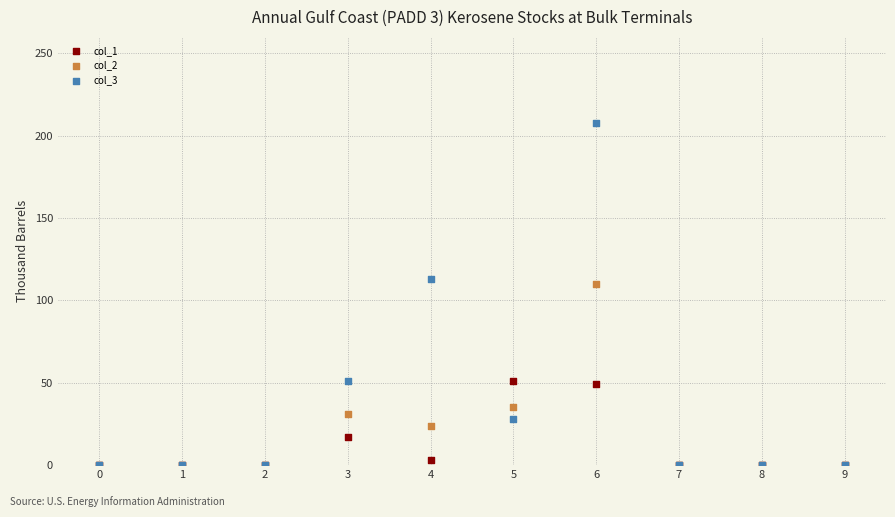

Across all series, what Y value is closest to 104?

110